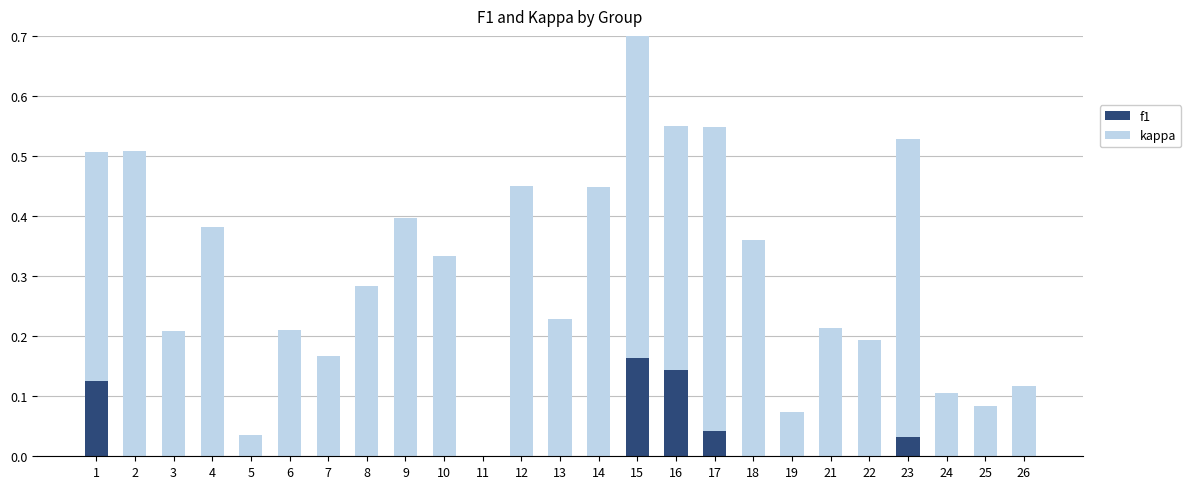

List the labels in order of f1 value, largest first.

15, 2, 17, 23, 12, 14, 16, 9, 4, 1, 18, 10, 8, 13, 21, 6, 3, 22, 7, 26, 24, 25, 19, 5, 11